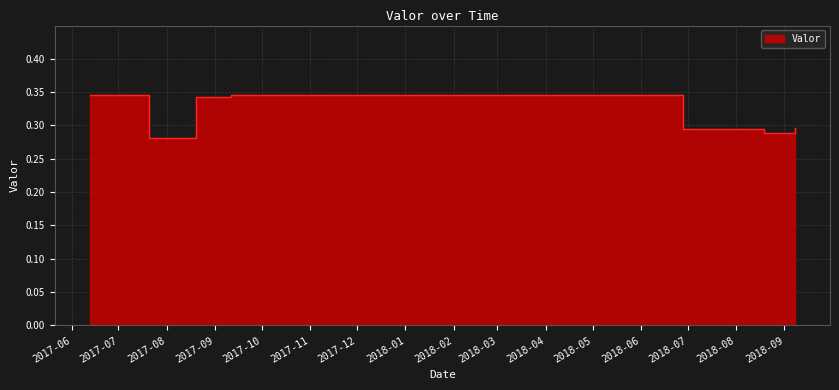

List the labels in order of value, largest first.

2017-09-10 21:55:00, 2017-06-12 14:55:00, 2017-08-19 18:55:00, 2018-09-07 13:45:00, 2018-06-27 16:20:00, 2018-08-18 18:35:00, 2017-07-20 17:55:00